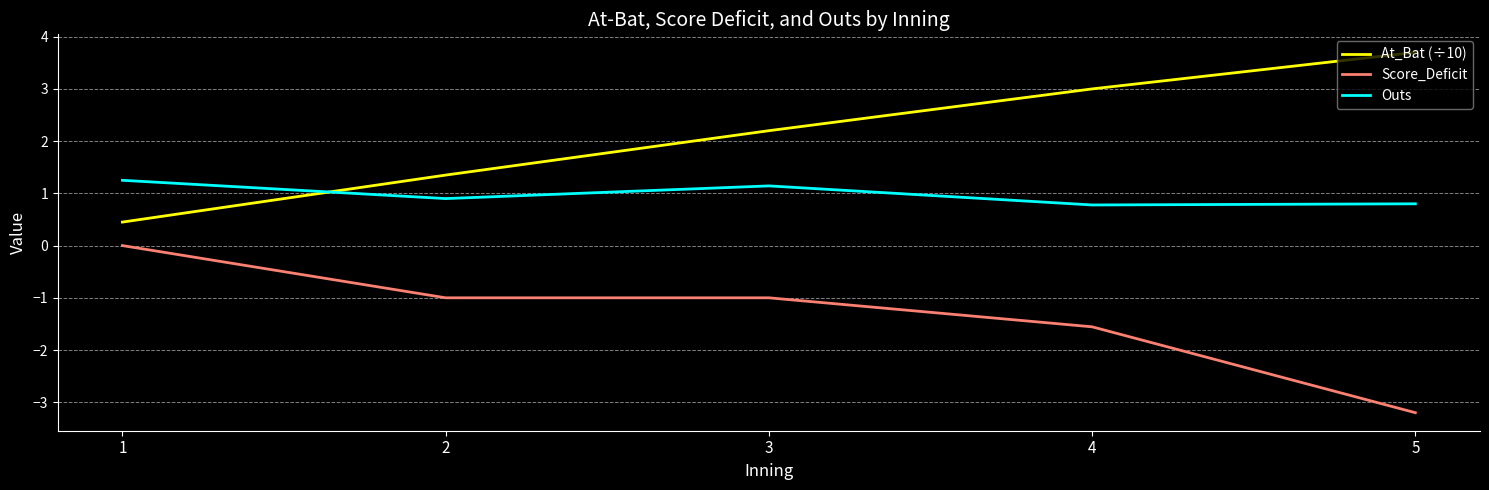

Is the value of At_Bat (÷10) at 2 greater than the value of Score_Deficit at 5?

Yes